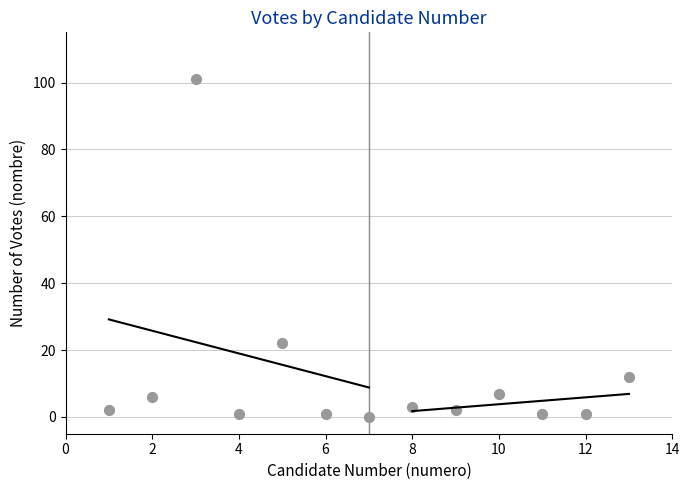

What Y value in the scatter plot is closest to 50?

22